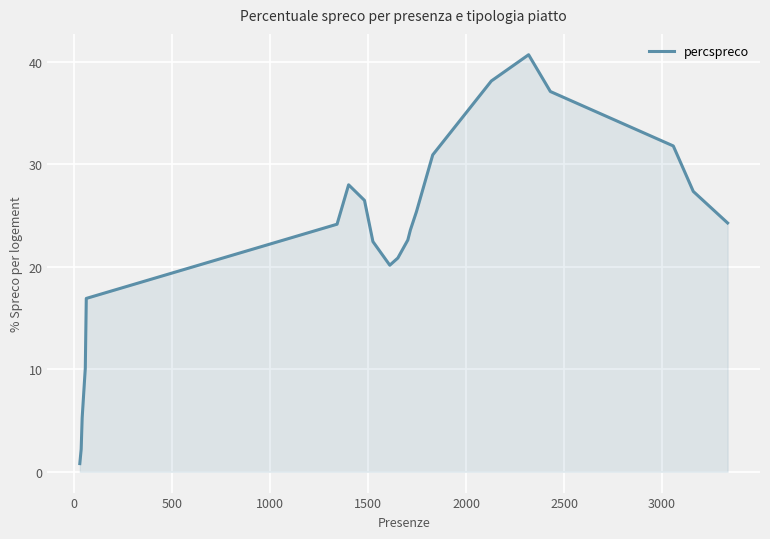

What is the greatest value displayed?

40.7